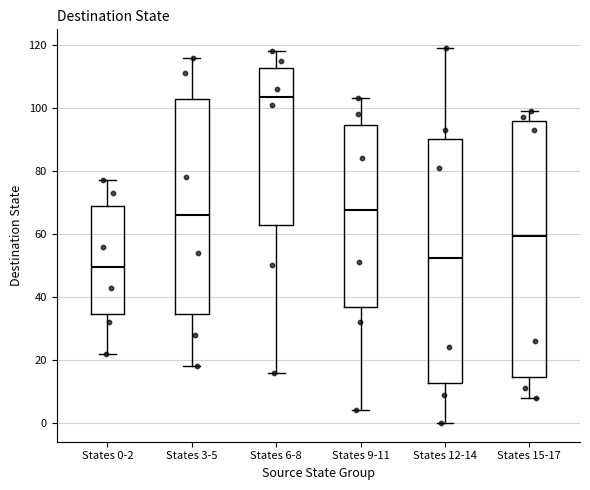

Which box is the tallest, from its lower edge to its upper edge?

States 15-17